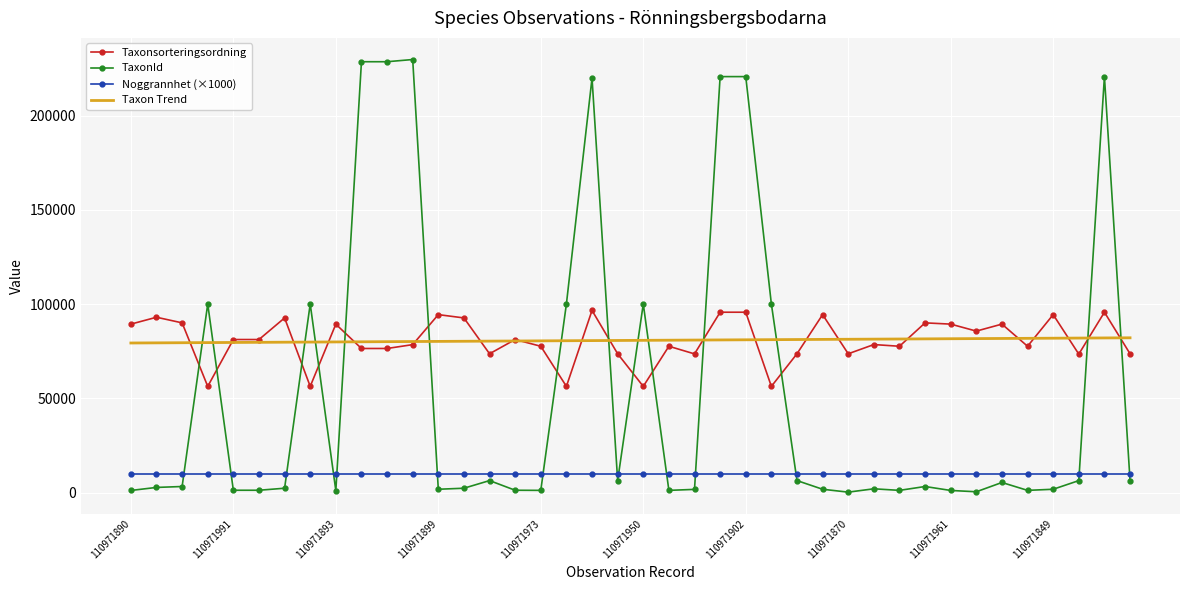

True or false: Taxon Trend and Noggrannhet (×1000) intersect in this chart.

False